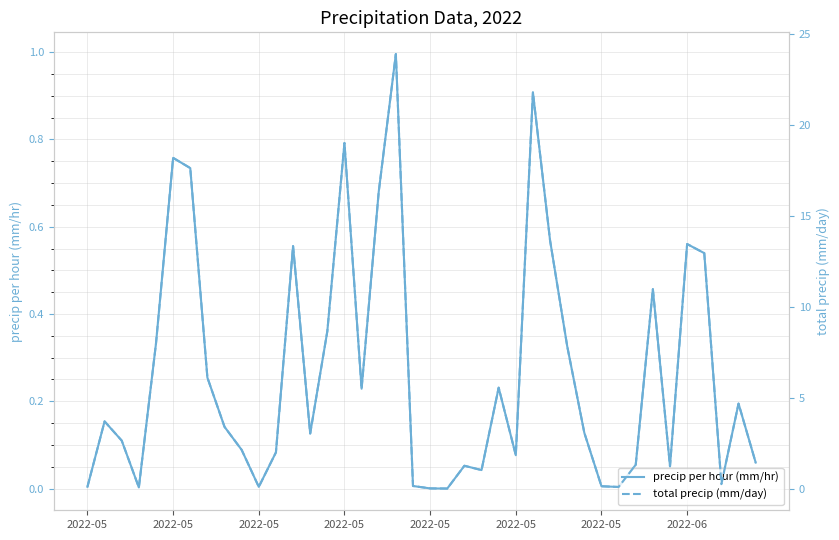

Is it true that total precip (mm/day) equals 1.8 at 2022-05?

True